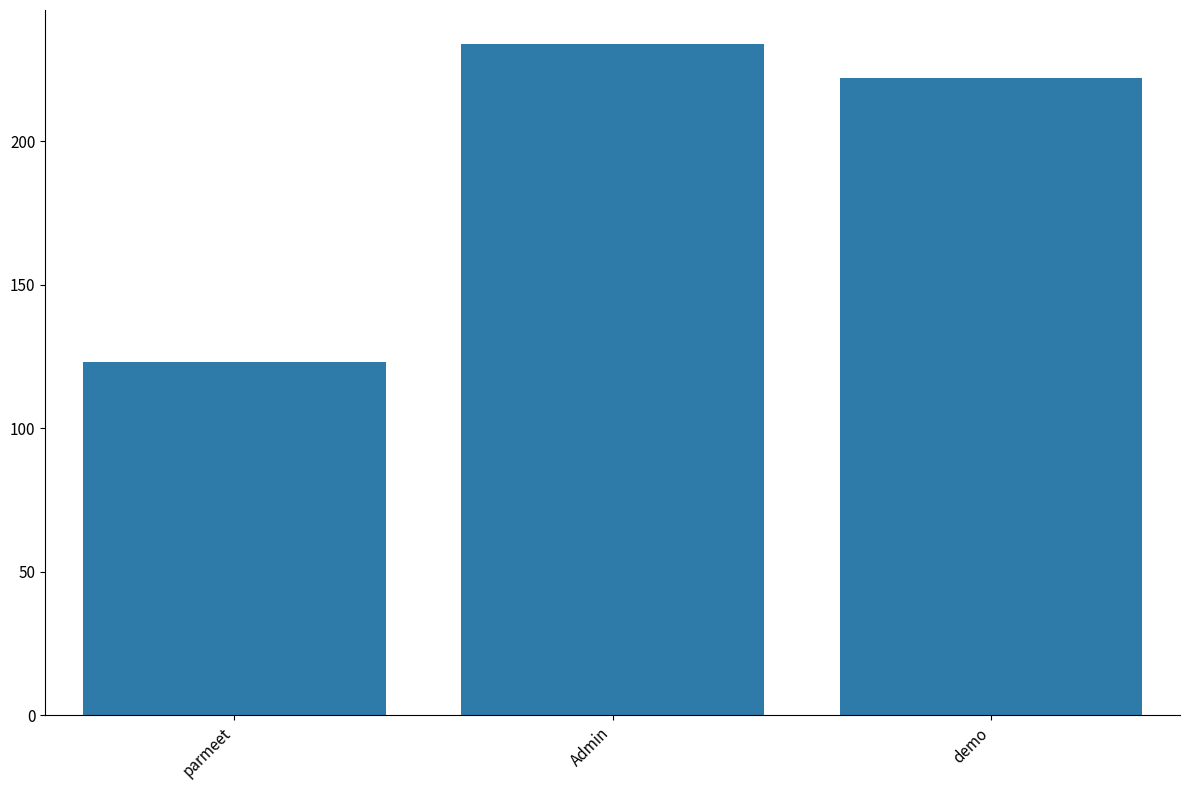

The value at Admin is 234. True or false?

True